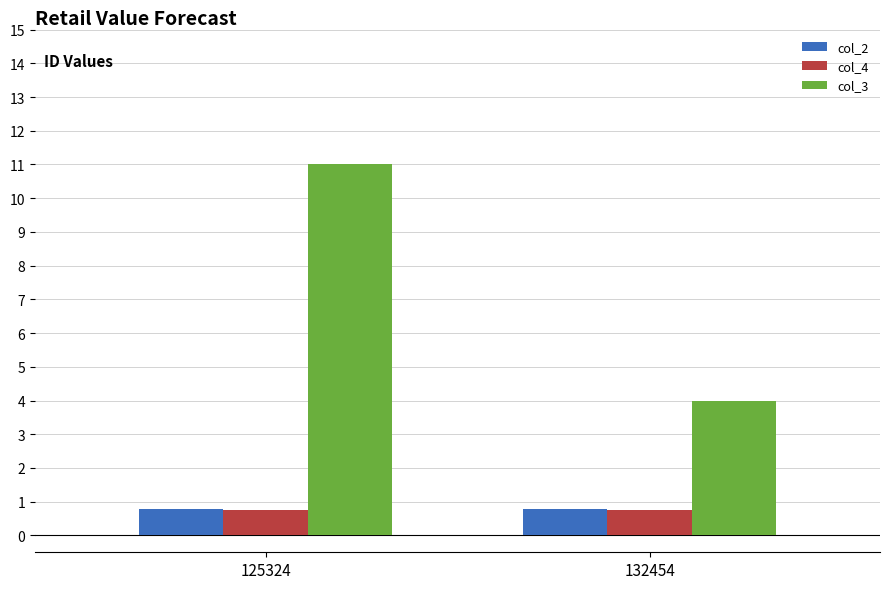

Reading left to right, list all the values displayed in this chart.

col_2: 125324=0.8	132454=0.8
col_4: 125324=0.8	132454=0.8
col_3: 125324=11.0	132454=4.0